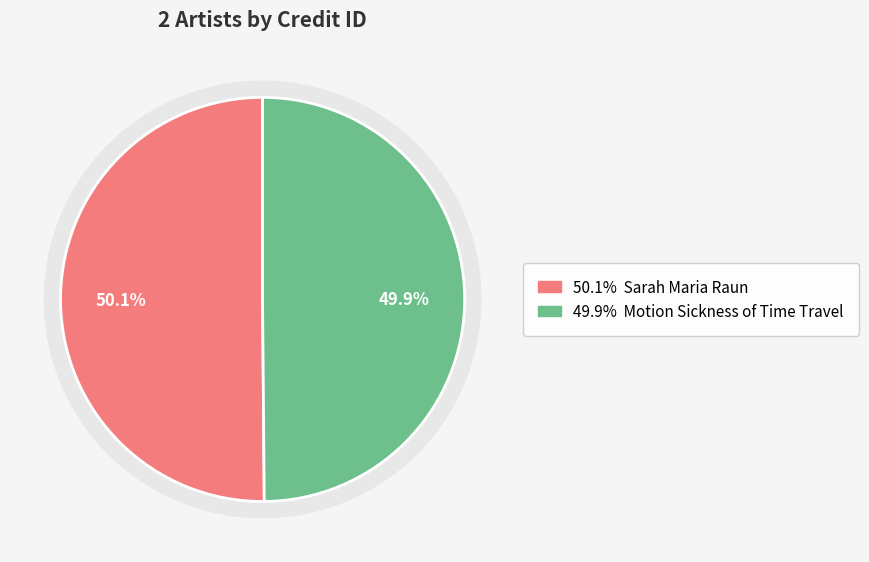

What is the smallest slice in the pie chart?

Motion Sickness of Time Travel